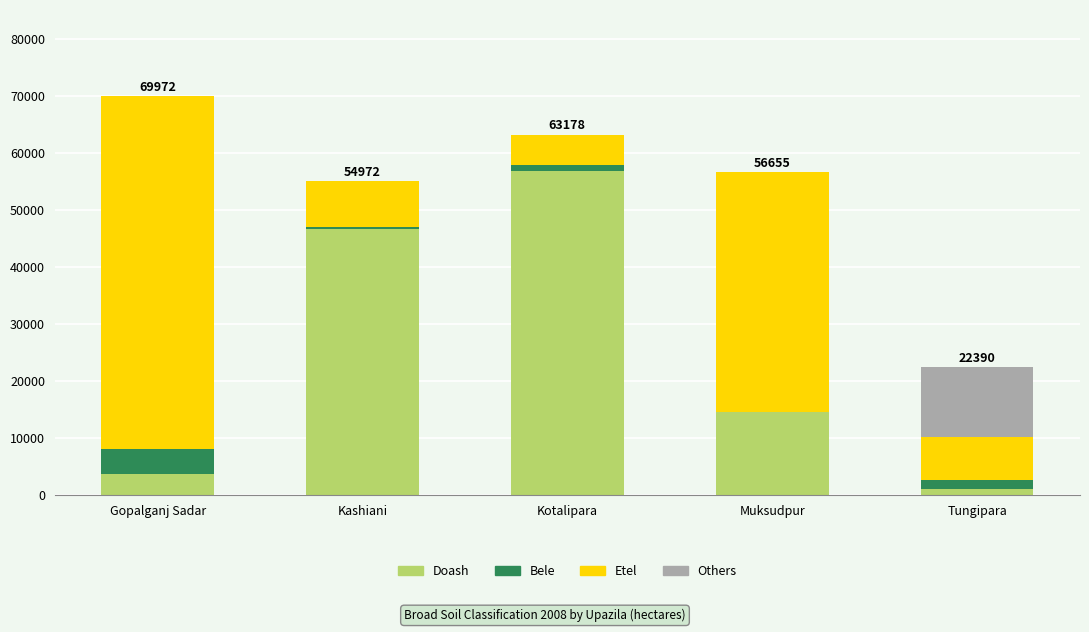

What is the total value across all series at Muksudpur?

56655